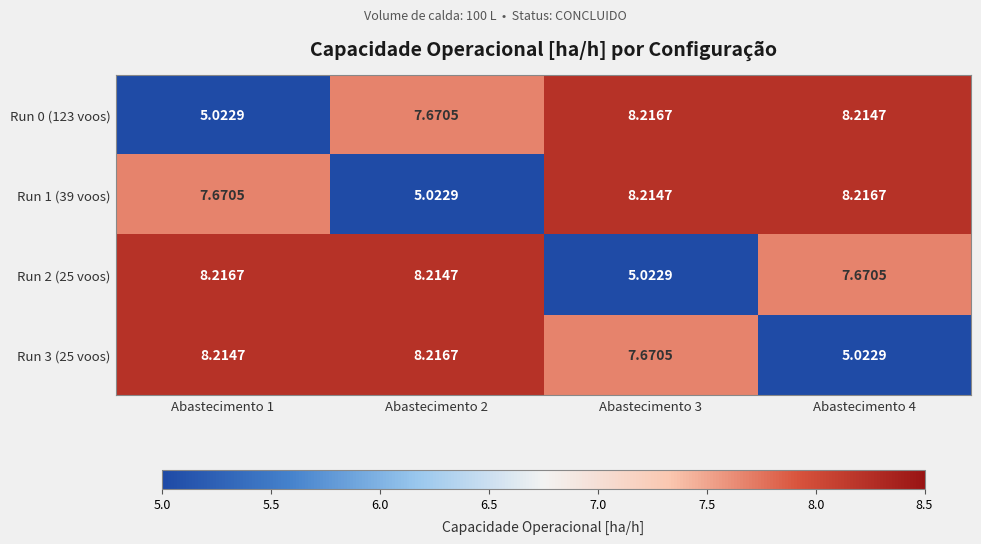

Is the value of Run 0 (123 voos) at Abastecimento 2 greater than the value of Run 1 (39 voos) at Abastecimento 2?

Yes